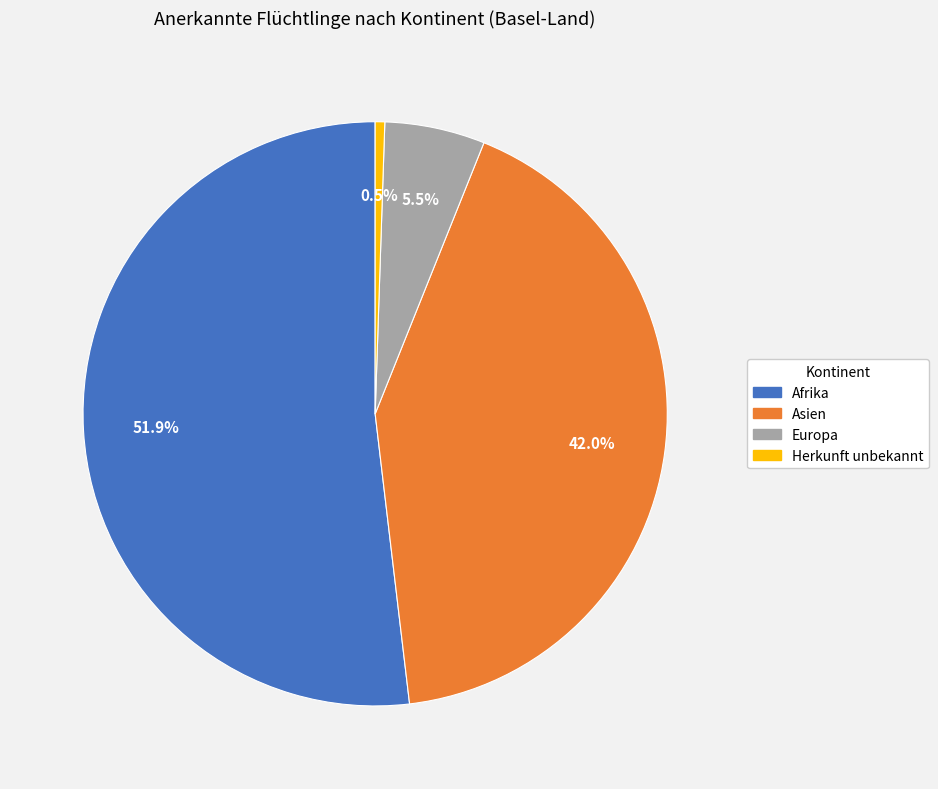

Rank the categories by value from highest to lowest.

Afrika, Asien, Europa, Herkunft unbekannt